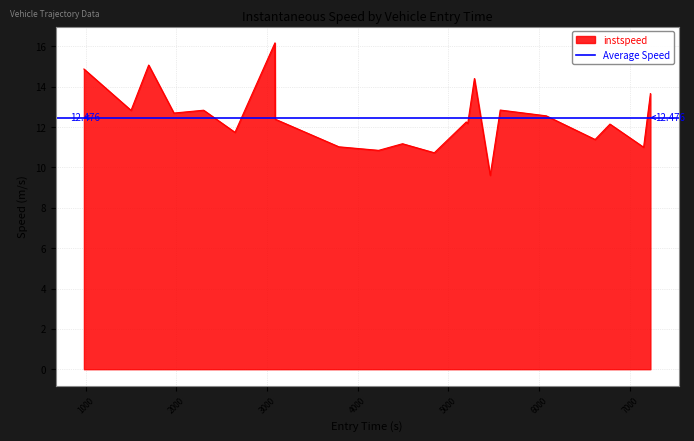

What is the change in value from 5383 to 5539?

+2.2